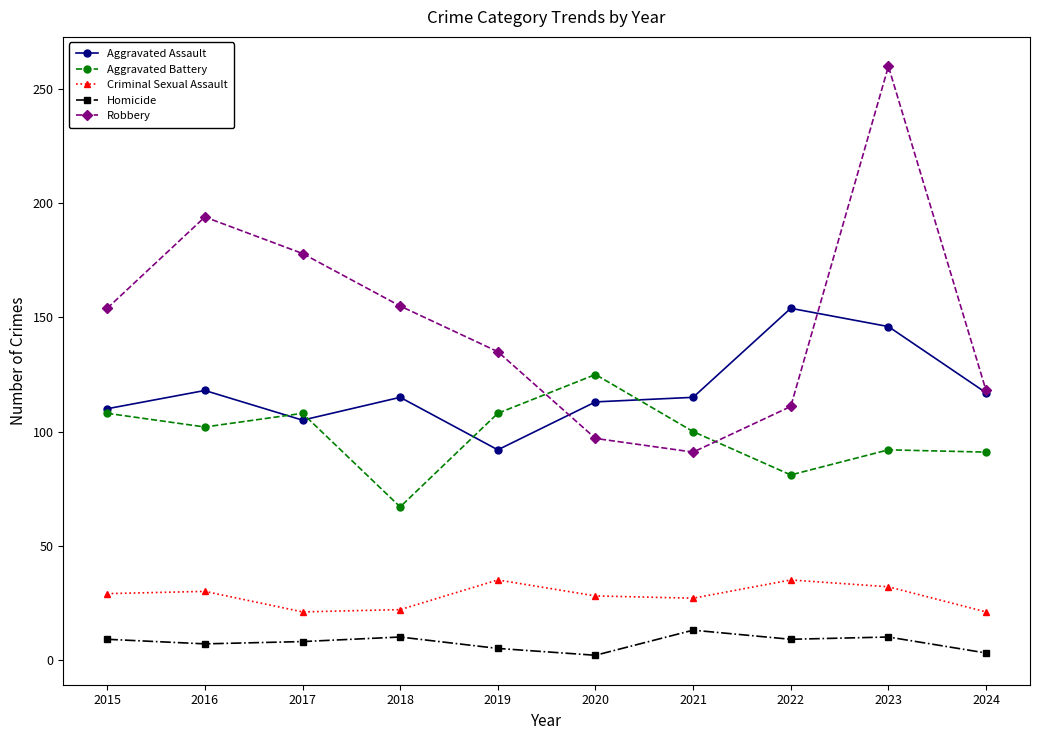

The value of Robbery at 2021 is 91. True or false?

True